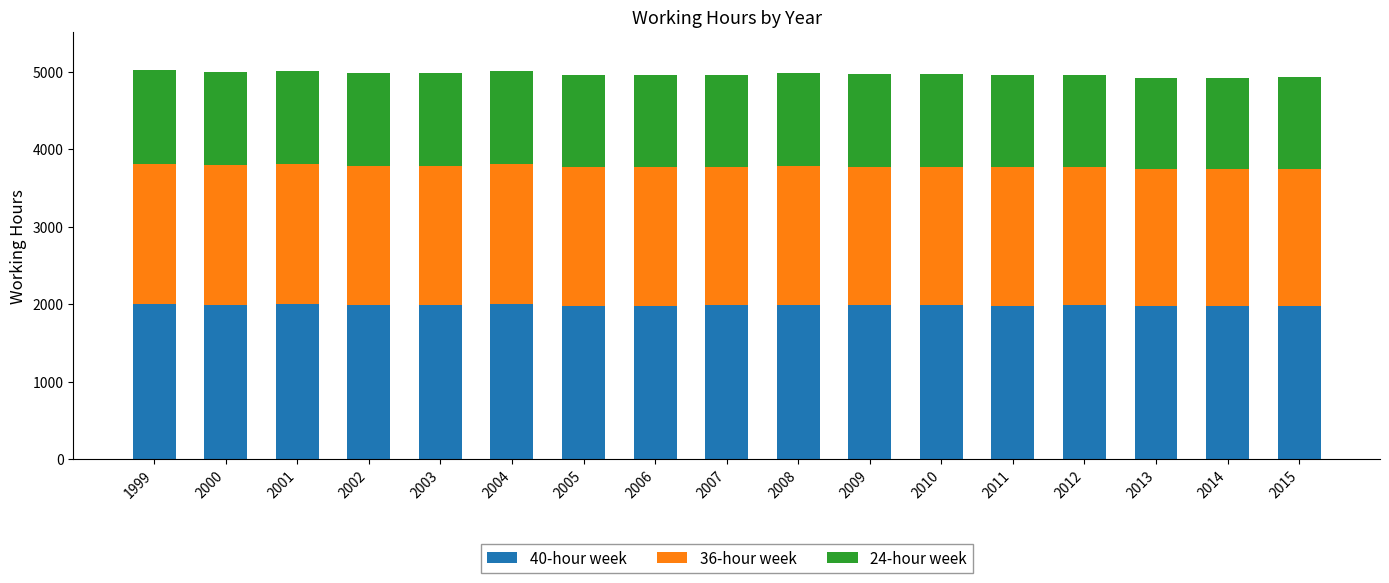

The 40-hour week series shows 1987.0 at 2010. True or false?

True